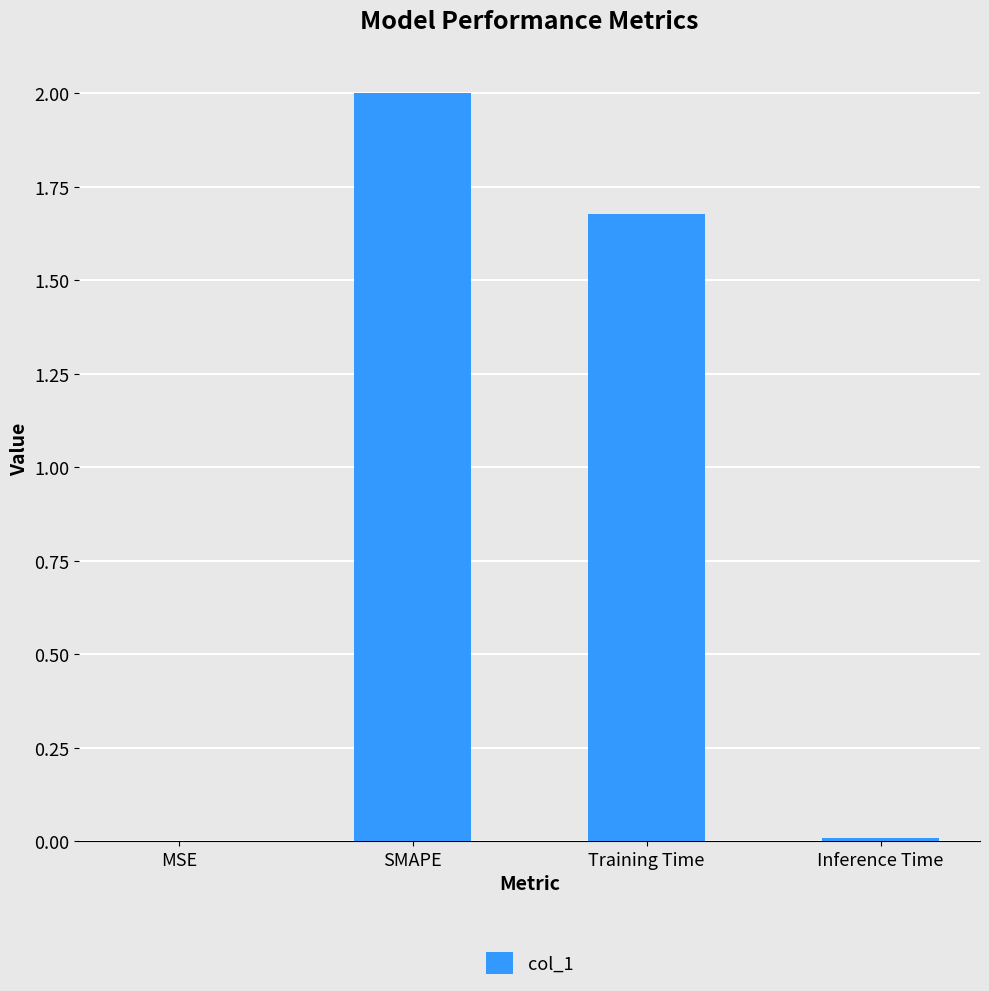

Where is the data nearest to the value 1?

Training Time